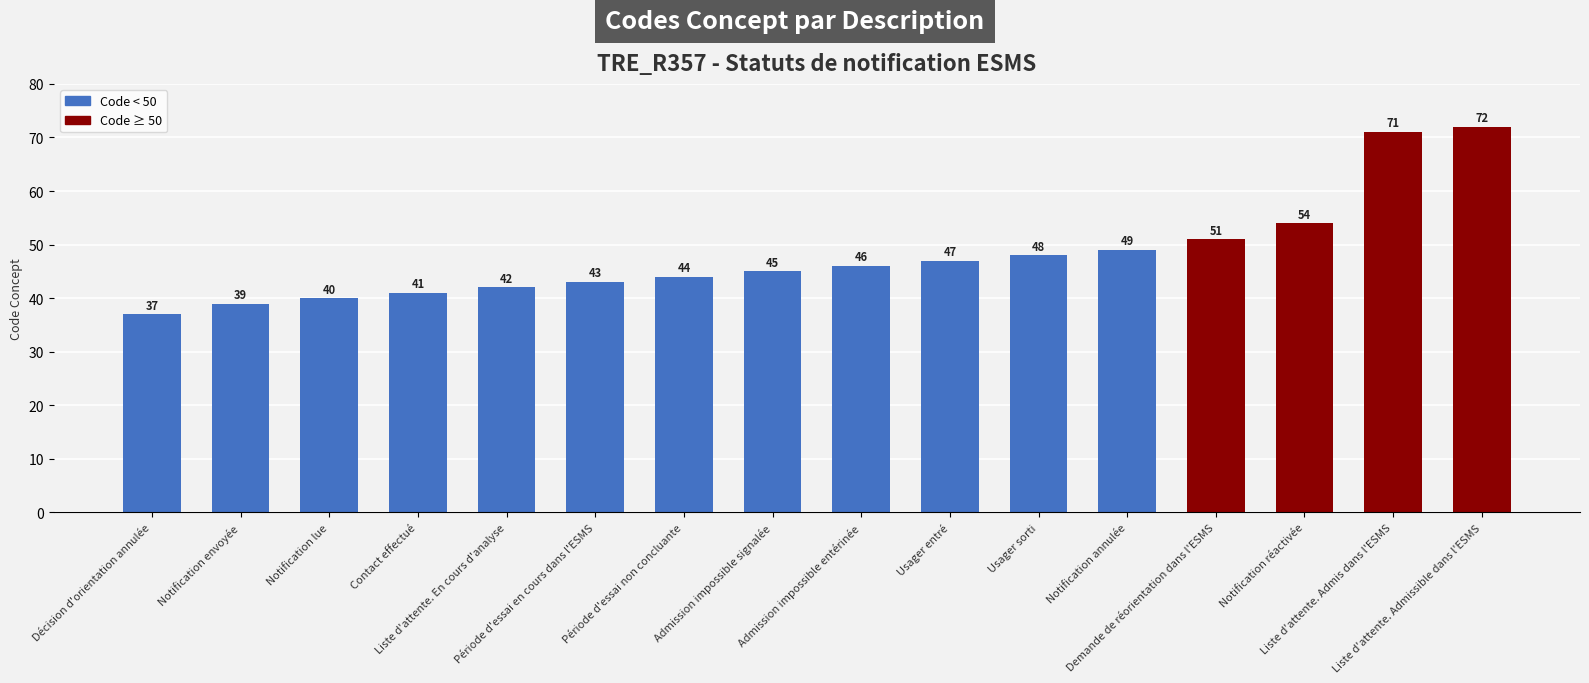

Approximately how many times larger is the value at Liste d'attente. En cours d'analyse compared to Admission impossible entérinée?

0.9